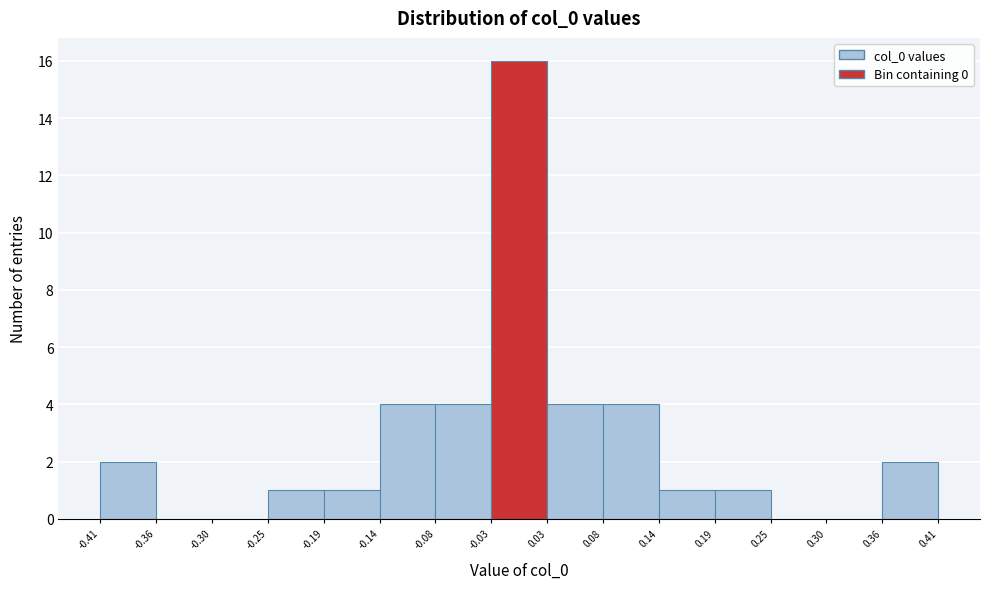

Reading left to right, list every bar in this chart as the range it spans on the x-axis followed by its height. The values are not printed on the chart, so give them approximately, as read against the axis.

-0.41 to -0.36: 2
-0.36 to -0.30: 0
-0.30 to -0.25: 0
-0.25 to -0.19: 1
-0.19 to -0.14: 1
-0.14 to -0.08: 4
-0.08 to -0.03: 4
-0.03 to 0.03: 16
0.03 to 0.08: 4
0.08 to 0.14: 4
0.14 to 0.19: 1
0.19 to 0.25: 1
0.25 to 0.30: 0
0.30 to 0.36: 0
0.36 to 0.41: 2